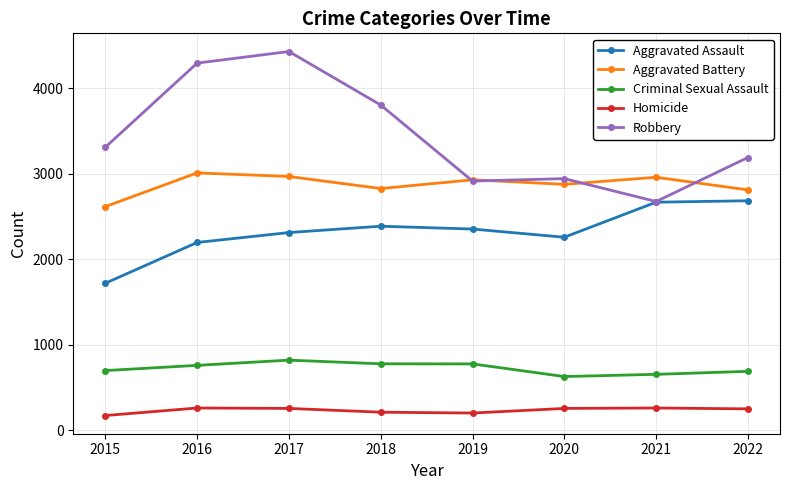

True or false: Robbery has a value of 3311 at 2015.

True